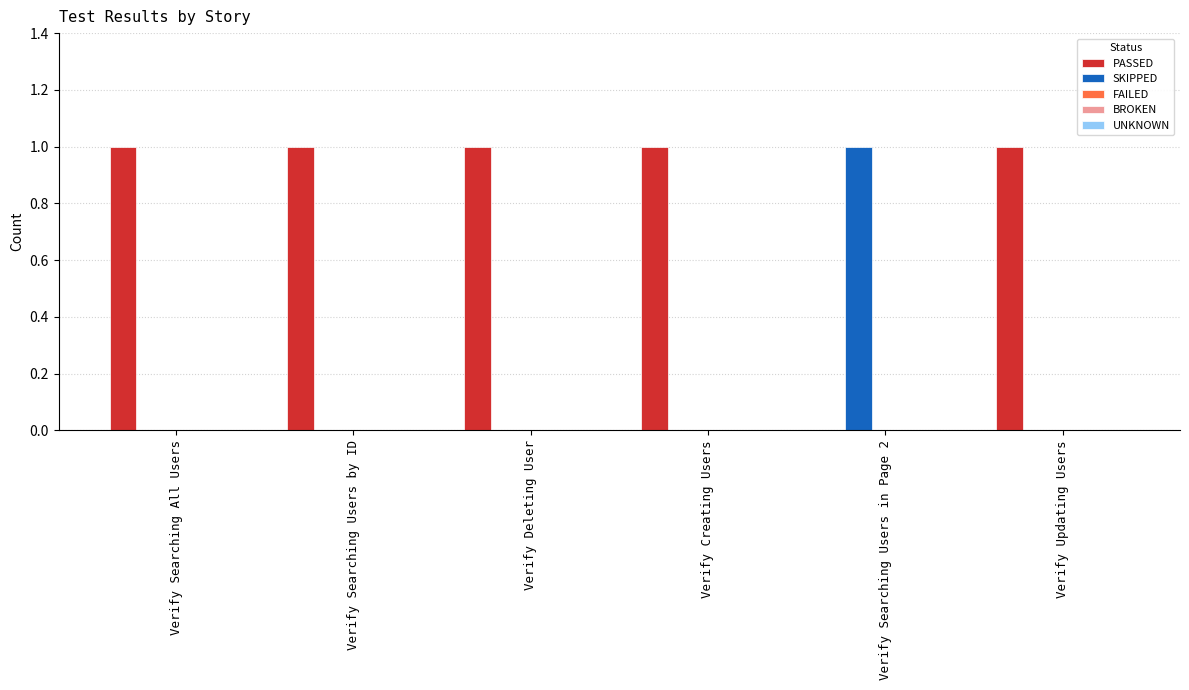

True or false: PASSED has a value of 1 at Verify Searching All Users.

True